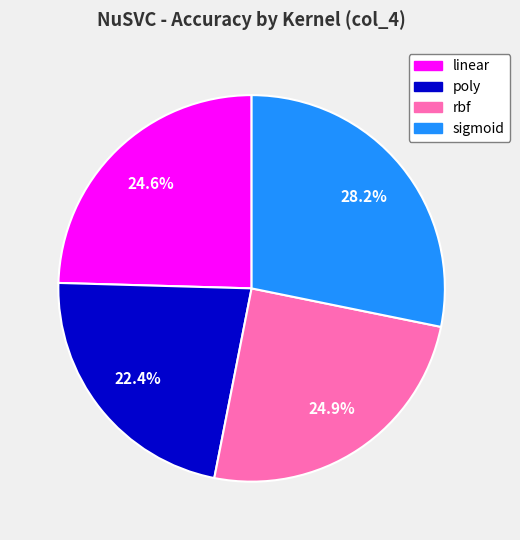

Is it true that linear is 34% of the pie?

False